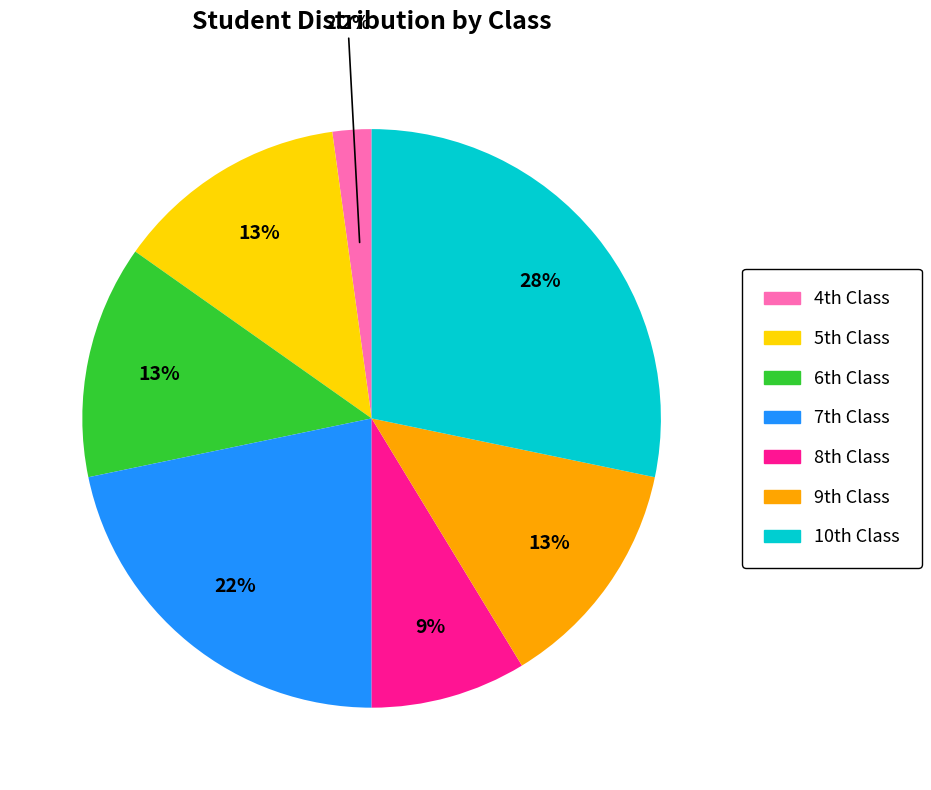

What is the smallest slice in the pie chart?

4th Class